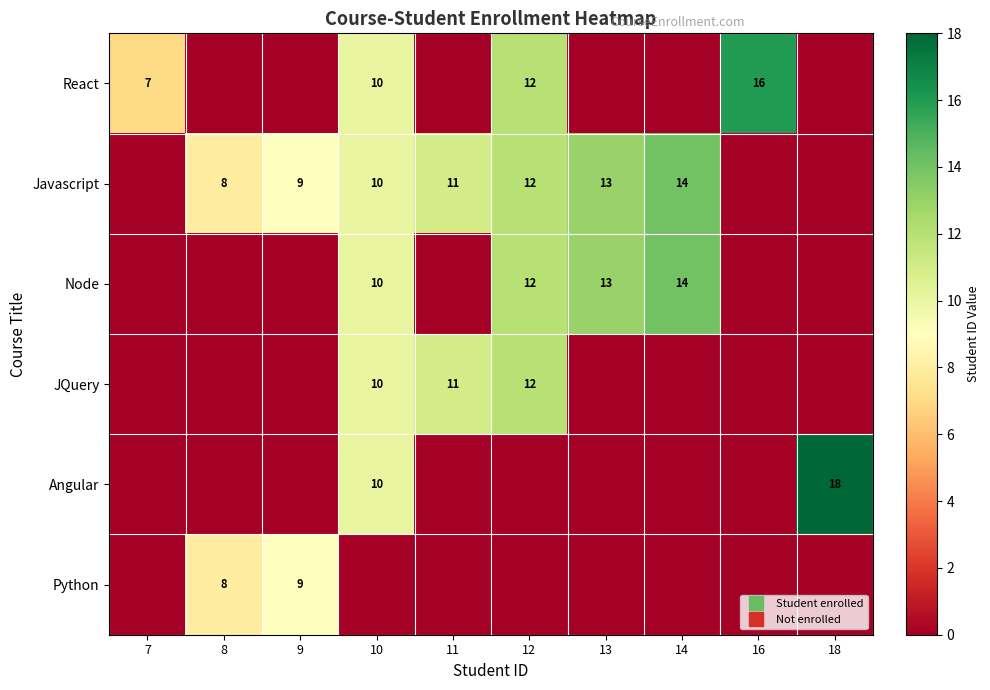

Rank the series at 13 from highest to lowest value.

Javascript, Node, React, JQuery, Angular, Python